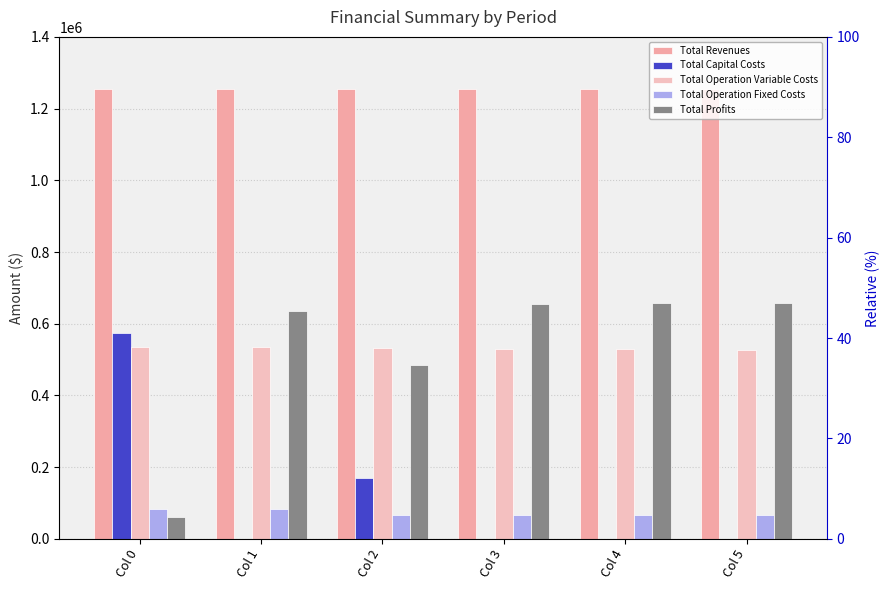

List the labels in order of Total Operation Variable Costs value, largest first.

Col 0, Col 1, Col 2, Col 3, Col 4, Col 5